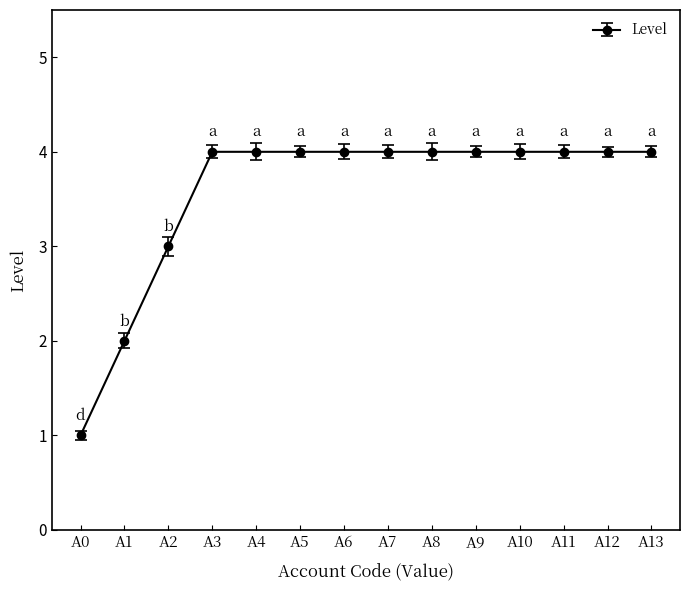

What is the maximum value shown in the chart?

4